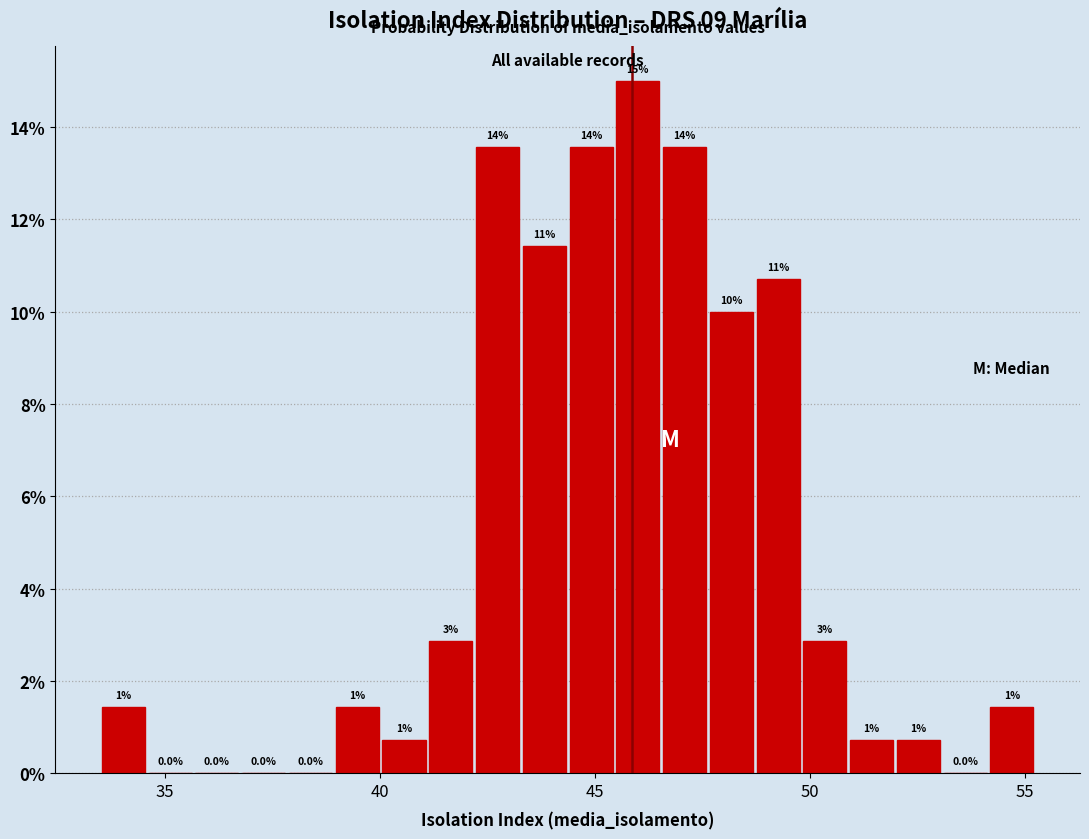

Around what value on the x-axis is the tallest bar? Give the approximate position of its centre, as read against the axis.

46.0